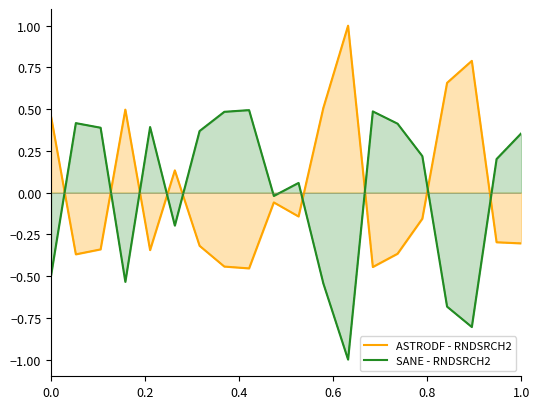

Does the chart display data point markers on the line(s)?

No